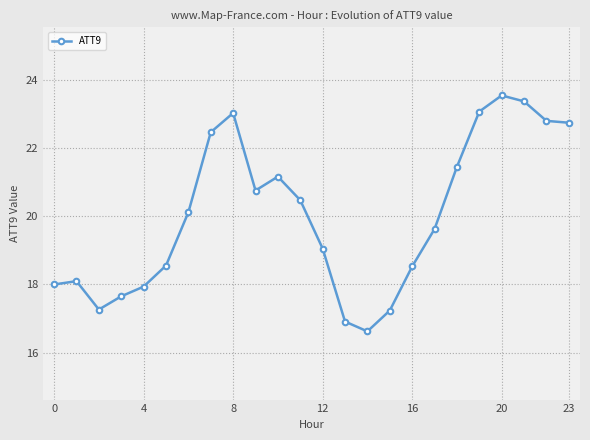

What is the sum of all values?

480.4